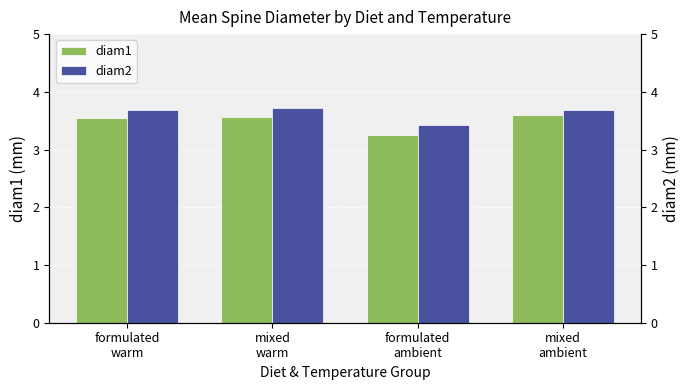

What is the spread (max minus min) of values at mixed
warm?

0.2